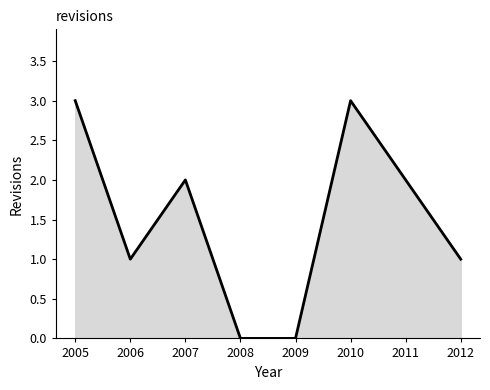

Which category has the lowest value across all series?

2008